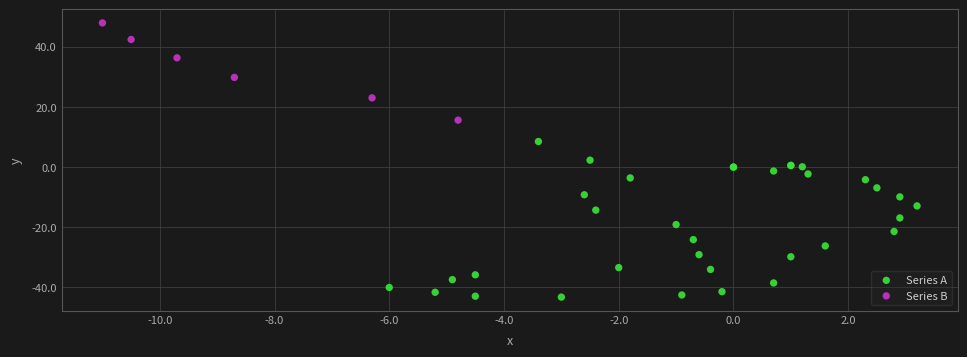

Which series contains the lowest Y value?

Series A